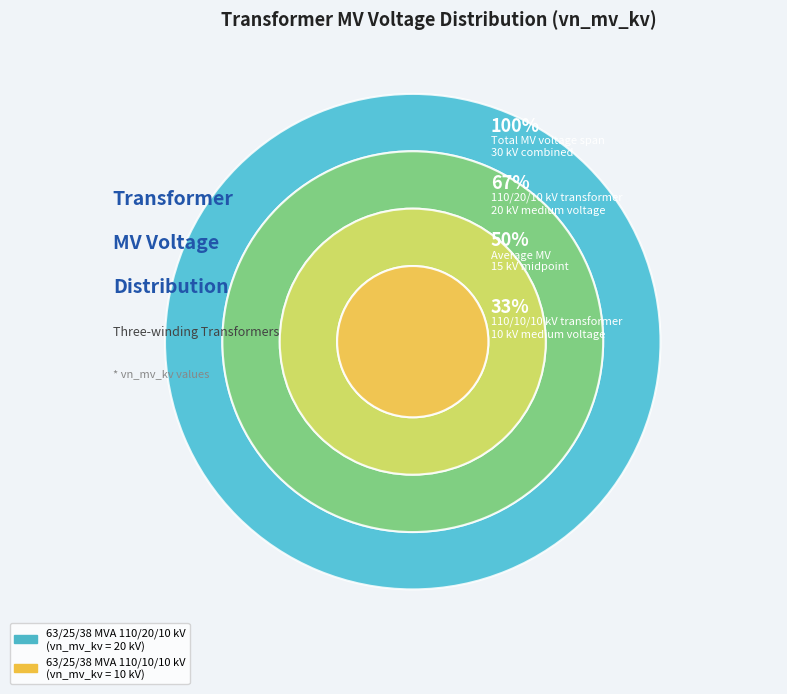

What portion of the pie excludes 63/25/38 MVA 110/10/10 kV?

66.7%